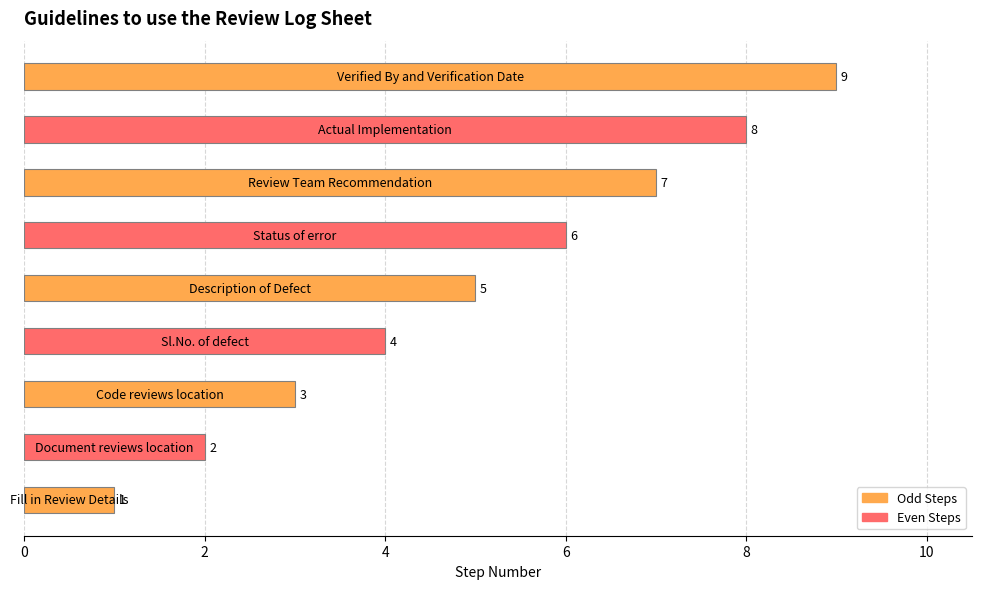

Count the values in the range 3 to 7.

5